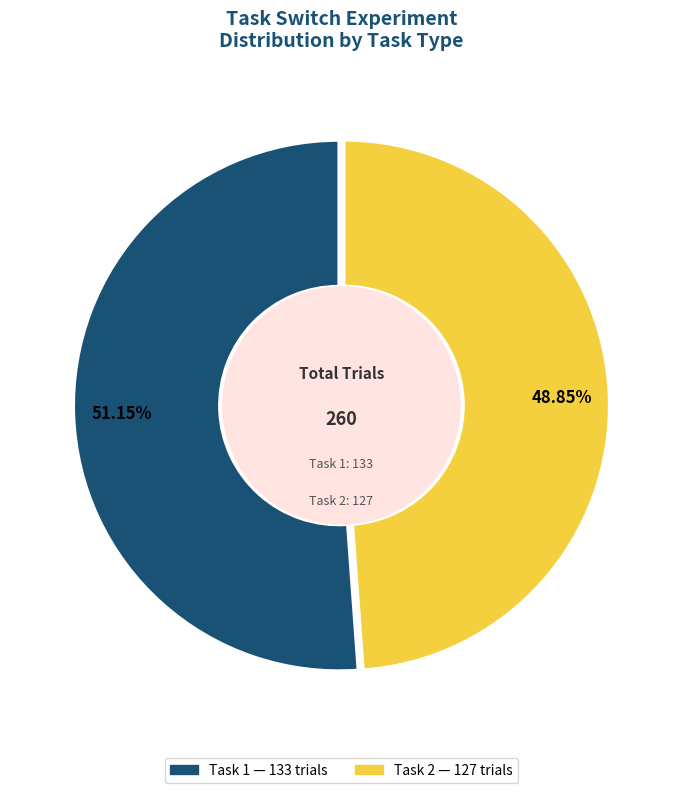

What is the majority slice?

Task 1